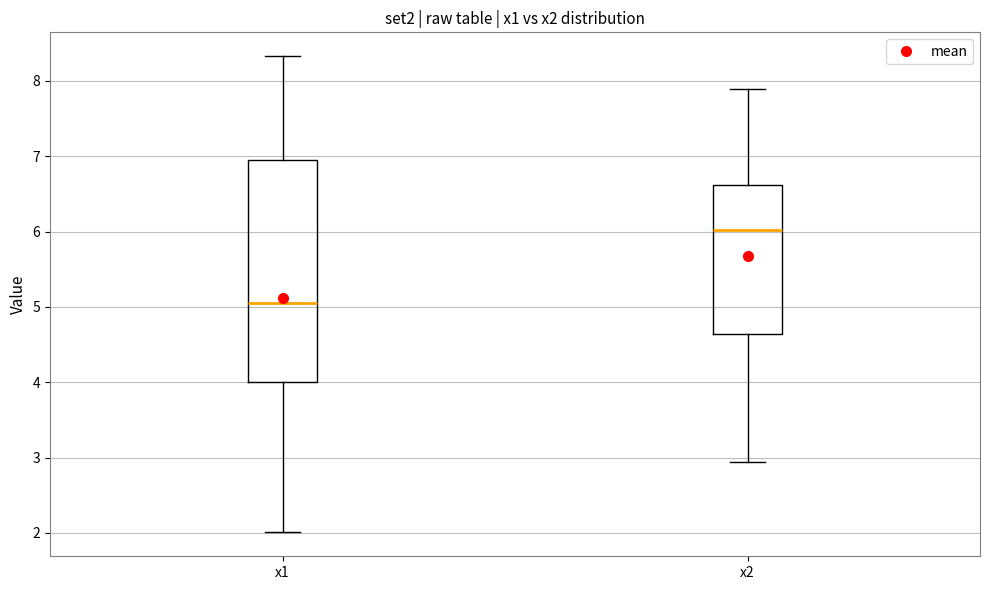

Where does the median line of the box for x1 sit on the y-axis? The values are not printed on the chart, so give them approximately, as read against the axis.

5.1